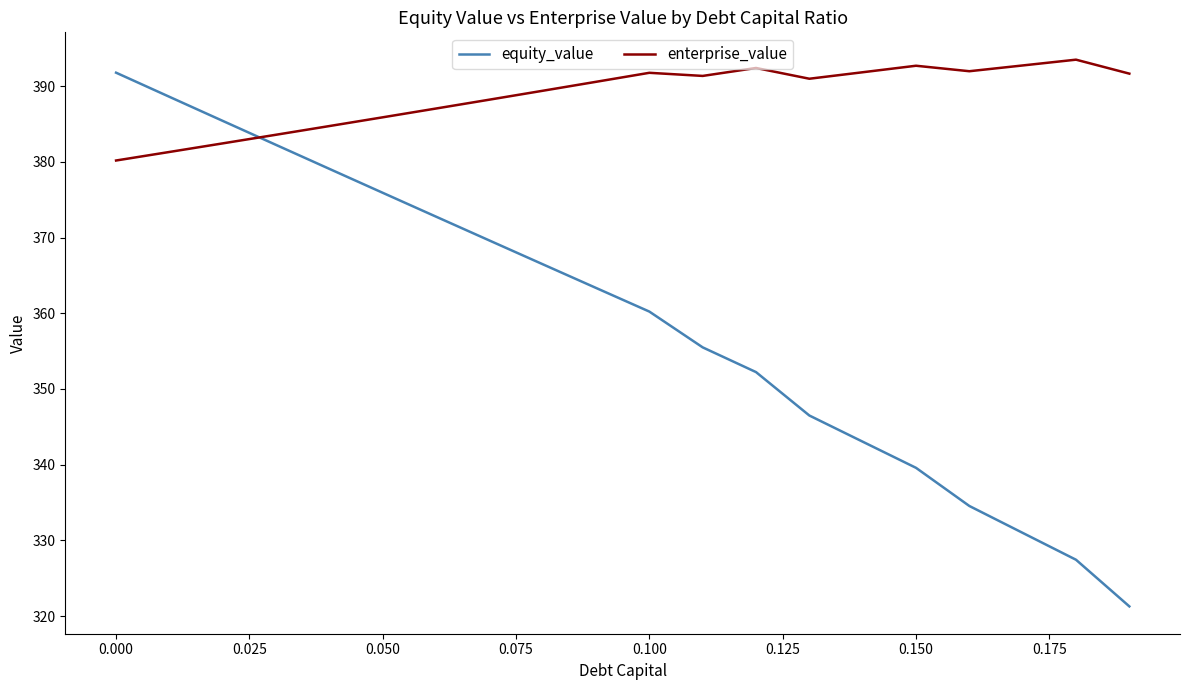

What is the maximum value for enterprise_value?

393.5